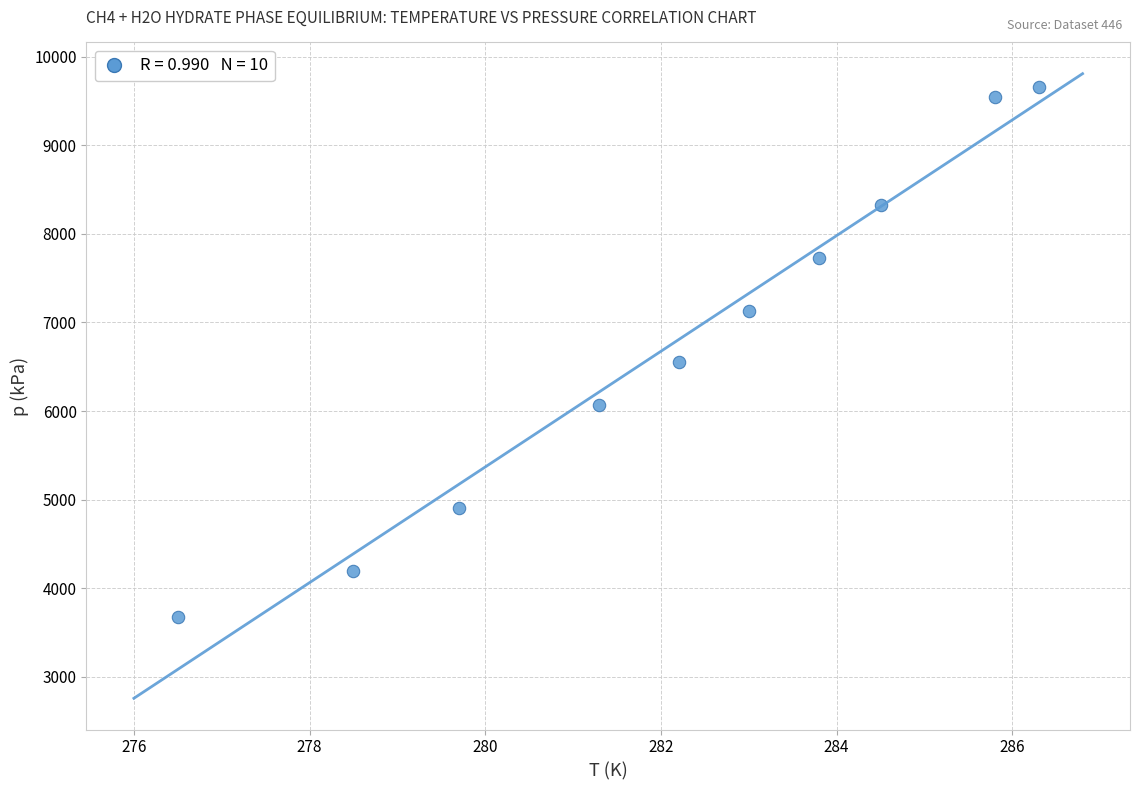

What Y value in the scatter plot is closest to 6670?

6550